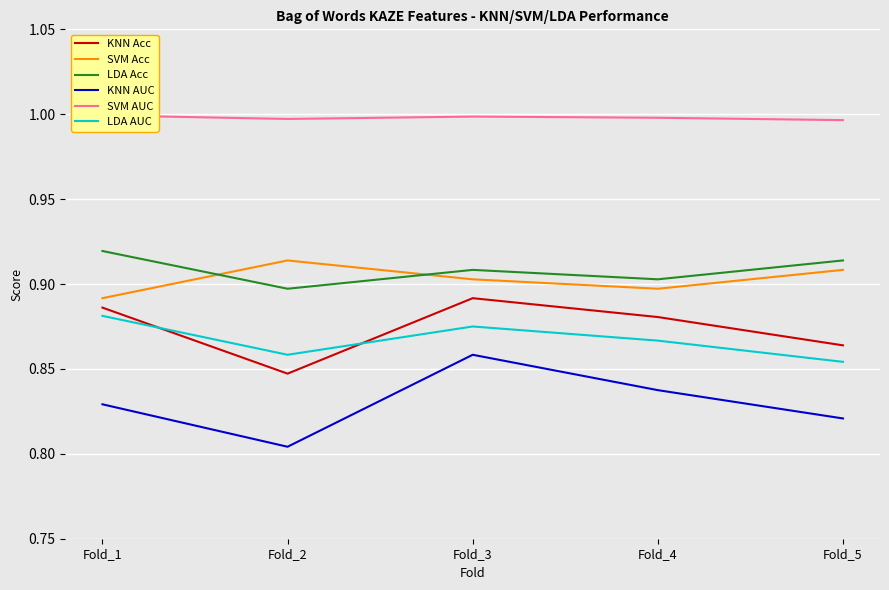

Reading left to right, what are all the values shown in this chart?

KNN Acc: Fold_1=0.9	Fold_2=0.8	Fold_3=0.9	Fold_4=0.9	Fold_5=0.9
SVM Acc: Fold_1=0.9	Fold_2=0.9	Fold_3=0.9	Fold_4=0.9	Fold_5=0.9
LDA Acc: Fold_1=0.9	Fold_2=0.9	Fold_3=0.9	Fold_4=0.9	Fold_5=0.9
KNN AUC: Fold_1=0.8	Fold_2=0.8	Fold_3=0.9	Fold_4=0.8	Fold_5=0.8
SVM AUC: Fold_1=1.0	Fold_2=1.0	Fold_3=1.0	Fold_4=1.0	Fold_5=1.0
LDA AUC: Fold_1=0.9	Fold_2=0.9	Fold_3=0.9	Fold_4=0.9	Fold_5=0.9